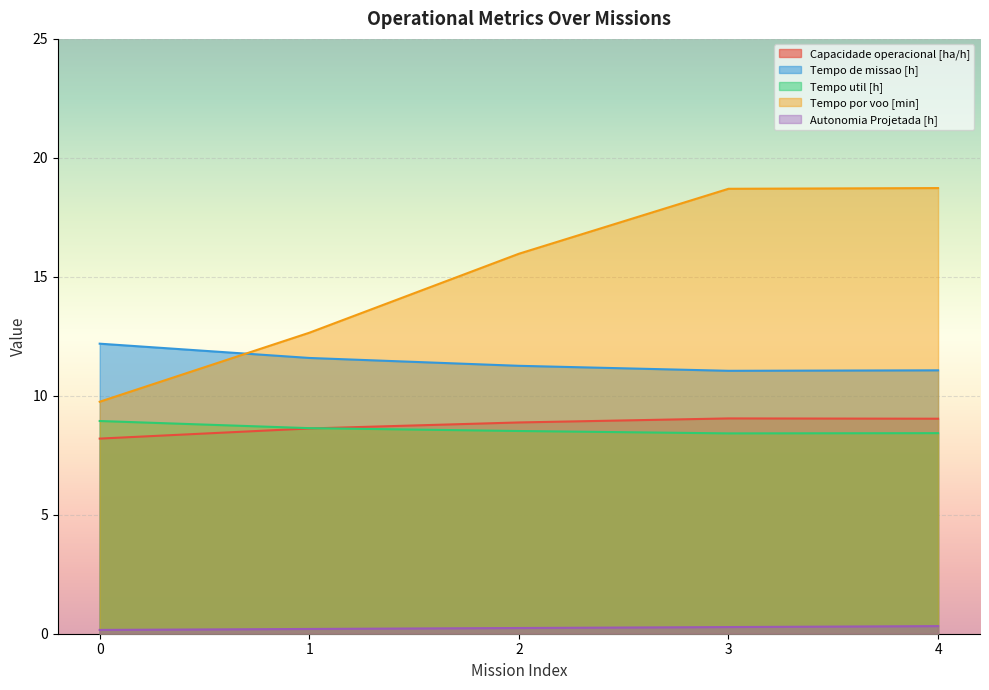

Between 2 and 3, which series saw the biggest shift?

Tempo por voo [min]